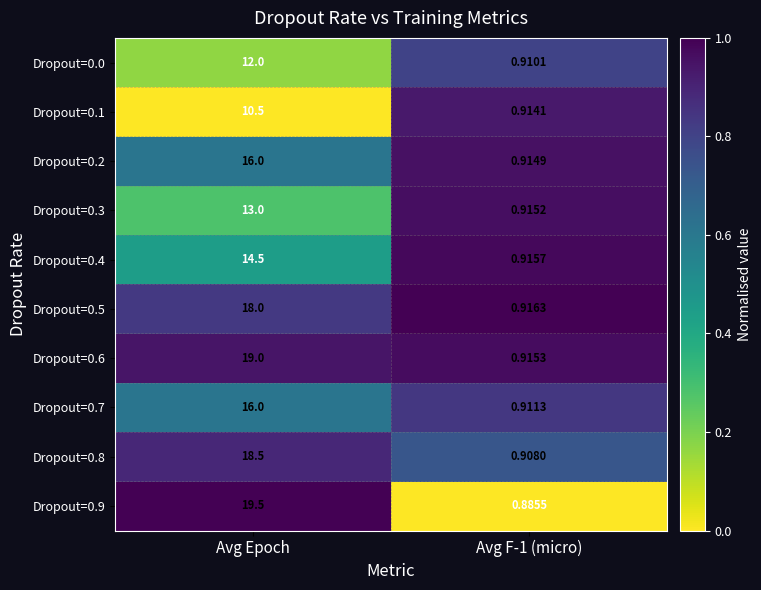

At which category is the sum across all series the highest?

Avg Epoch